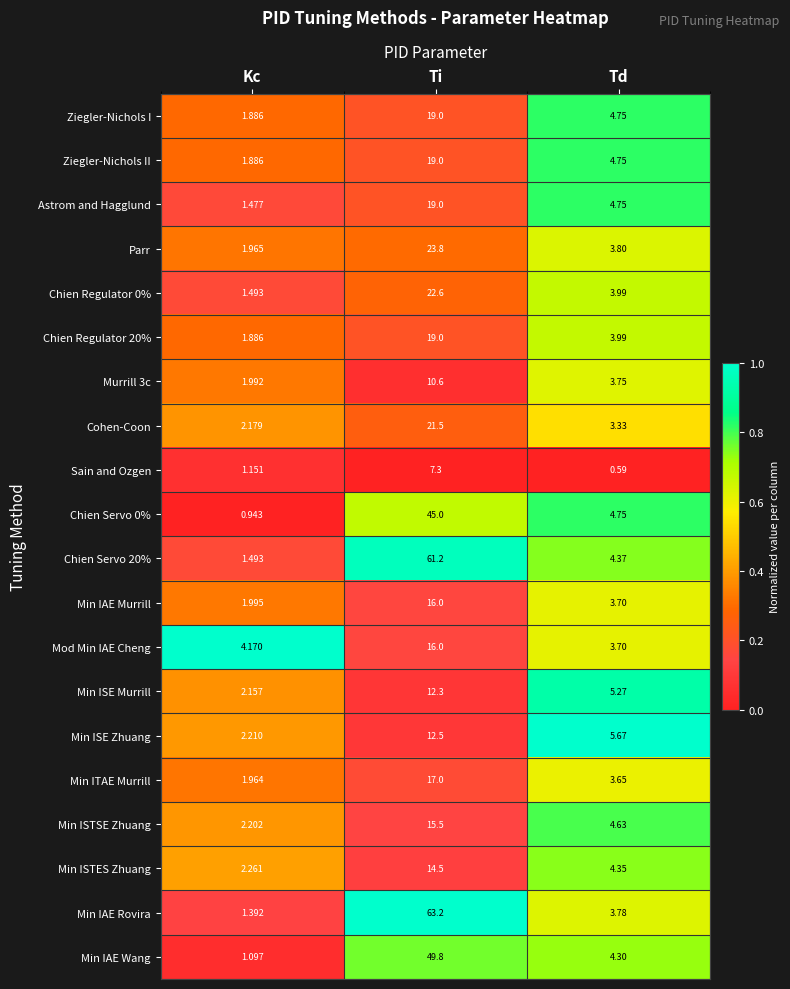

Which series has the largest total across all categories?

Min IAE Rovira